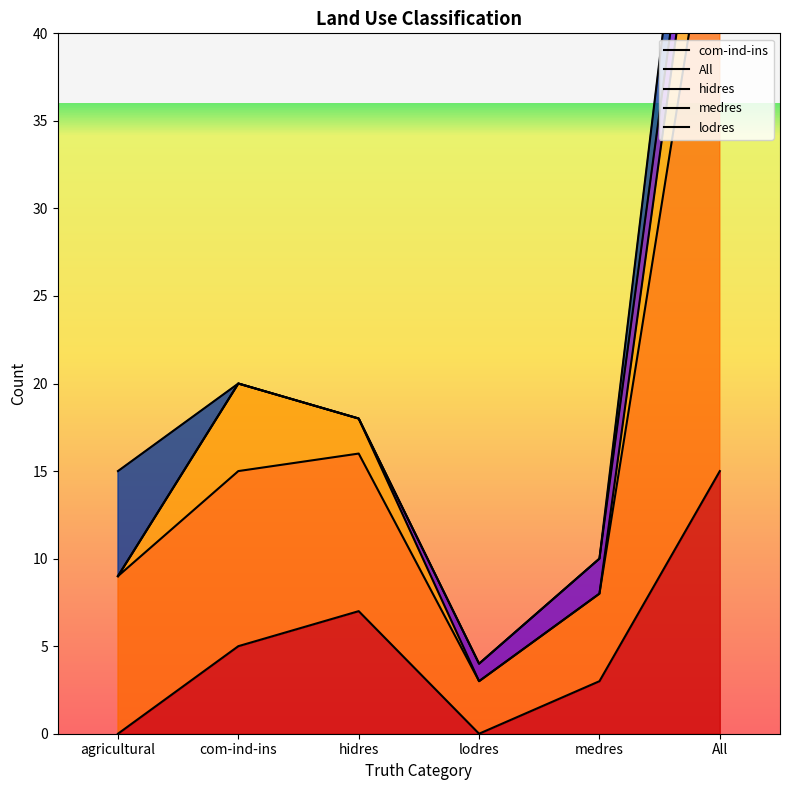

True or false: lodres has a value of 9 at agricultural.

False